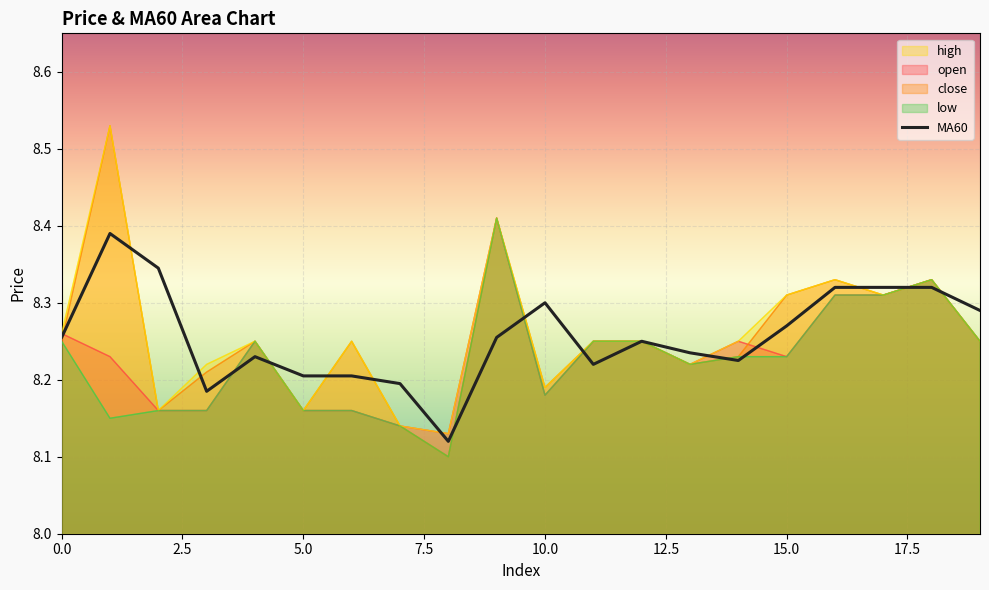

What is the sum of all values?

165.1